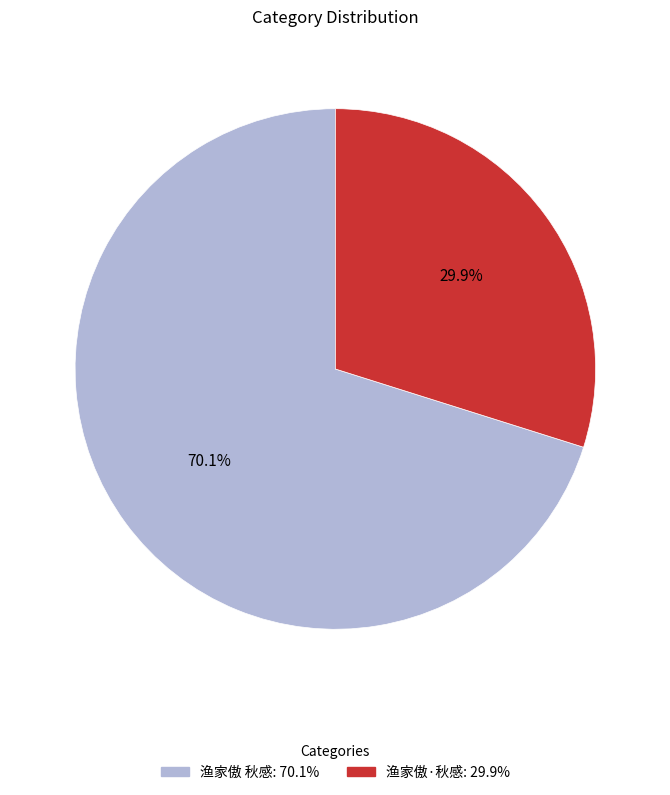

To the nearest percent, what is the difference between the largest and smallest slice percentages?

40%